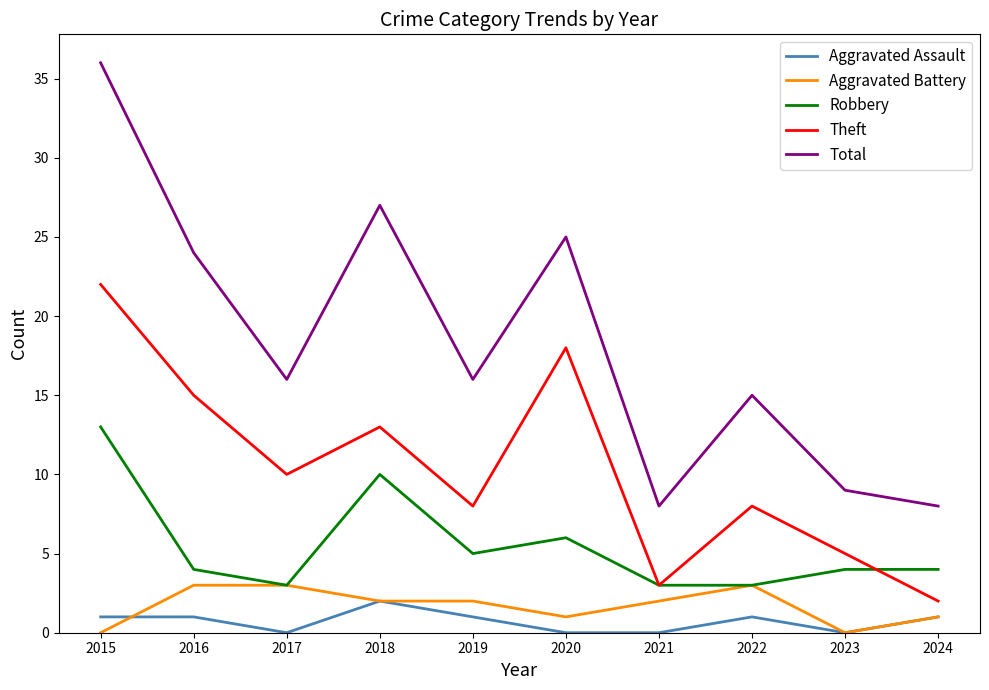

Is the value of Total at 2020 greater than the value of Theft at 2021?

Yes